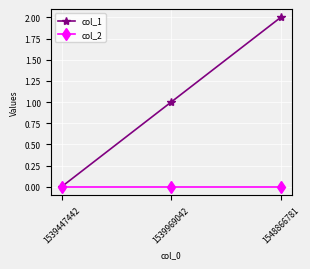

How many values in col_1 are above zero?

2